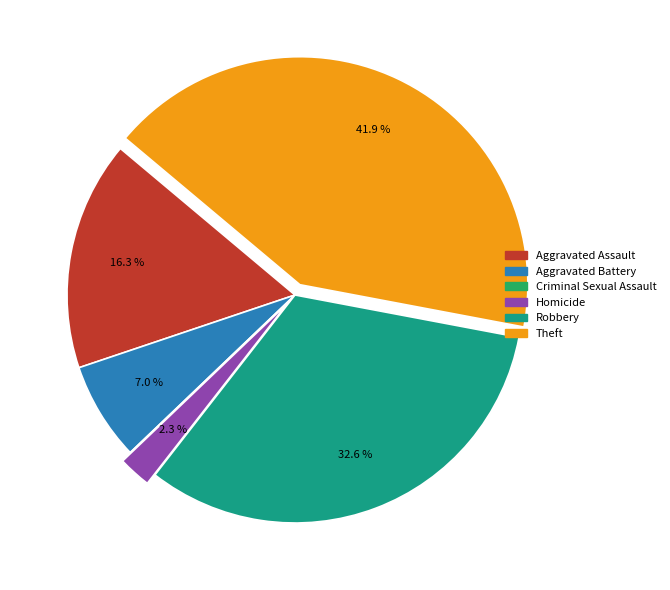

True or false: Robbery accounts for 33% of the total.

True